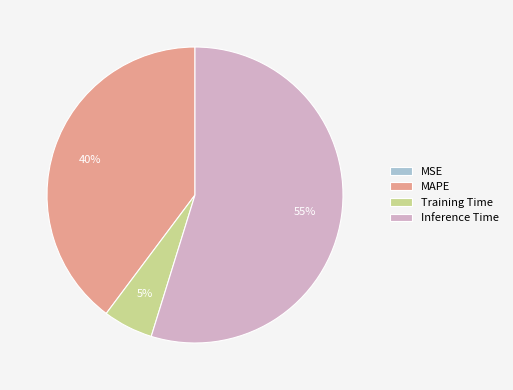

To the nearest percent, what is the difference between the largest and smallest slice percentages?

55%